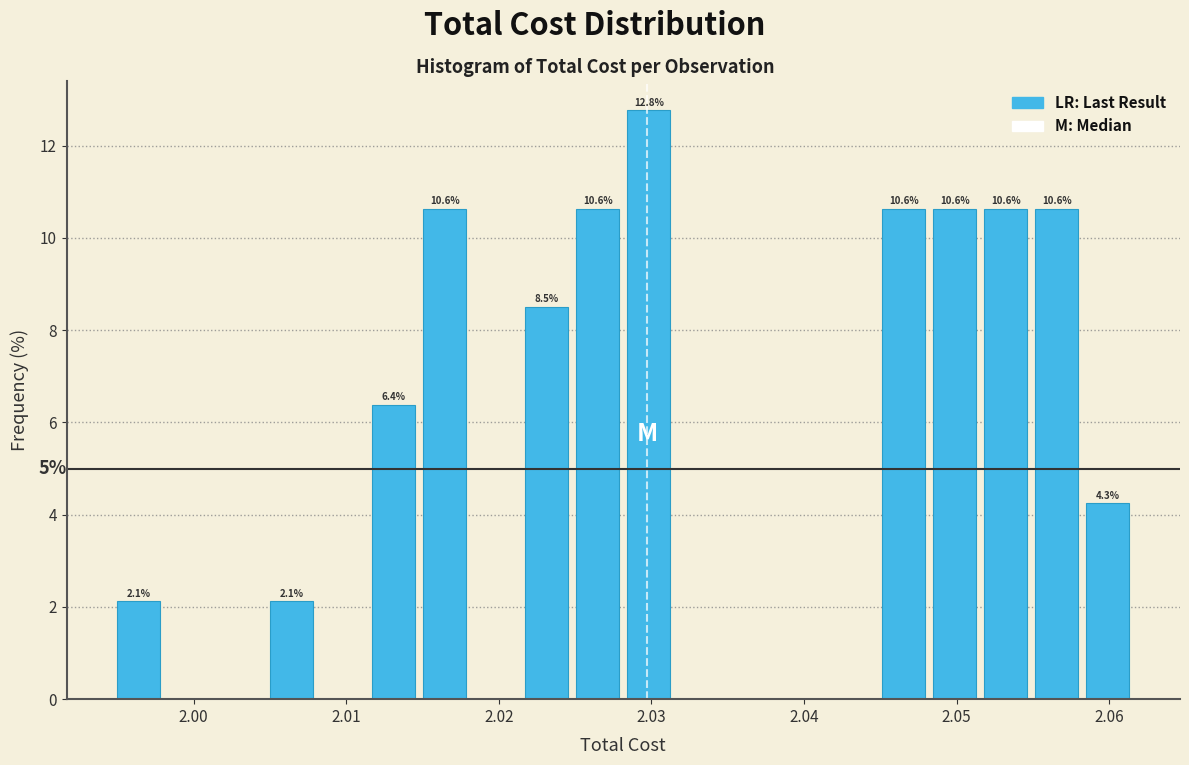

Read against the x-axis, roughly where is the centre of the tallest bar?

2.030